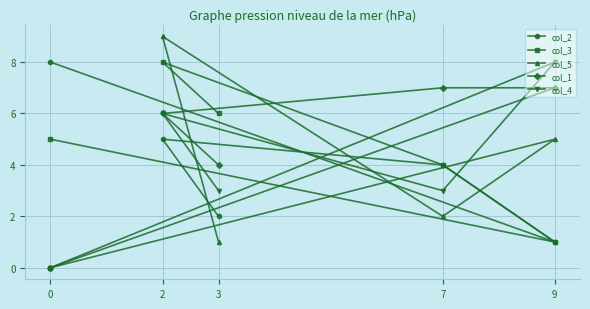

Reading left to right, extract all data points from this chart.

col_2: 0=8	2=5	3=2	7=4	9=1
col_3: 0=5	2=8	3=6	7=4	9=1
col_5: 0=0	2=9	3=1	7=2	9=5
col_1: 0=0	2=6	3=4	7=7	9=7
col_4: 0=0	2=6	3=3	7=3	9=8